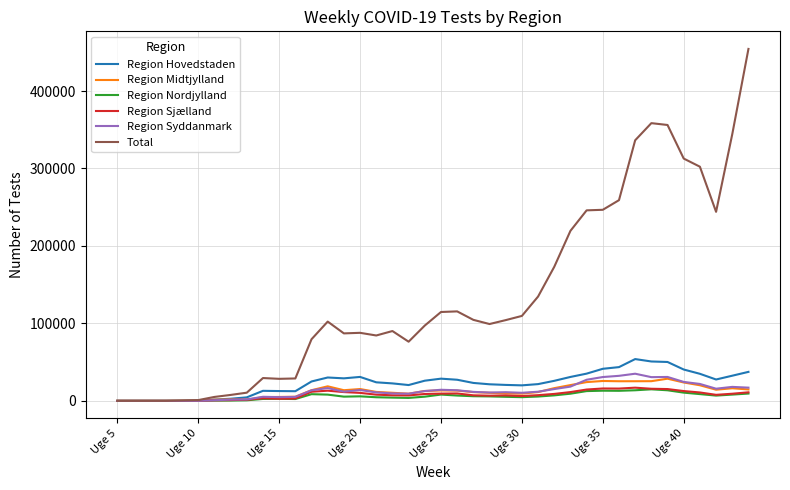

Which series has the widest spread of values?

Total